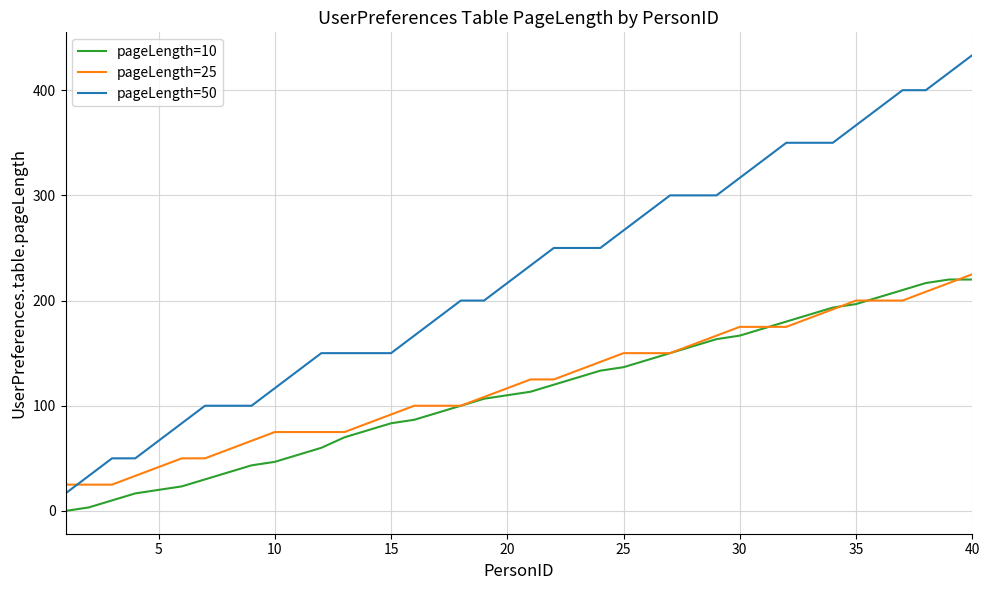

Which series has the largest range (max minus min)?

pageLength=50